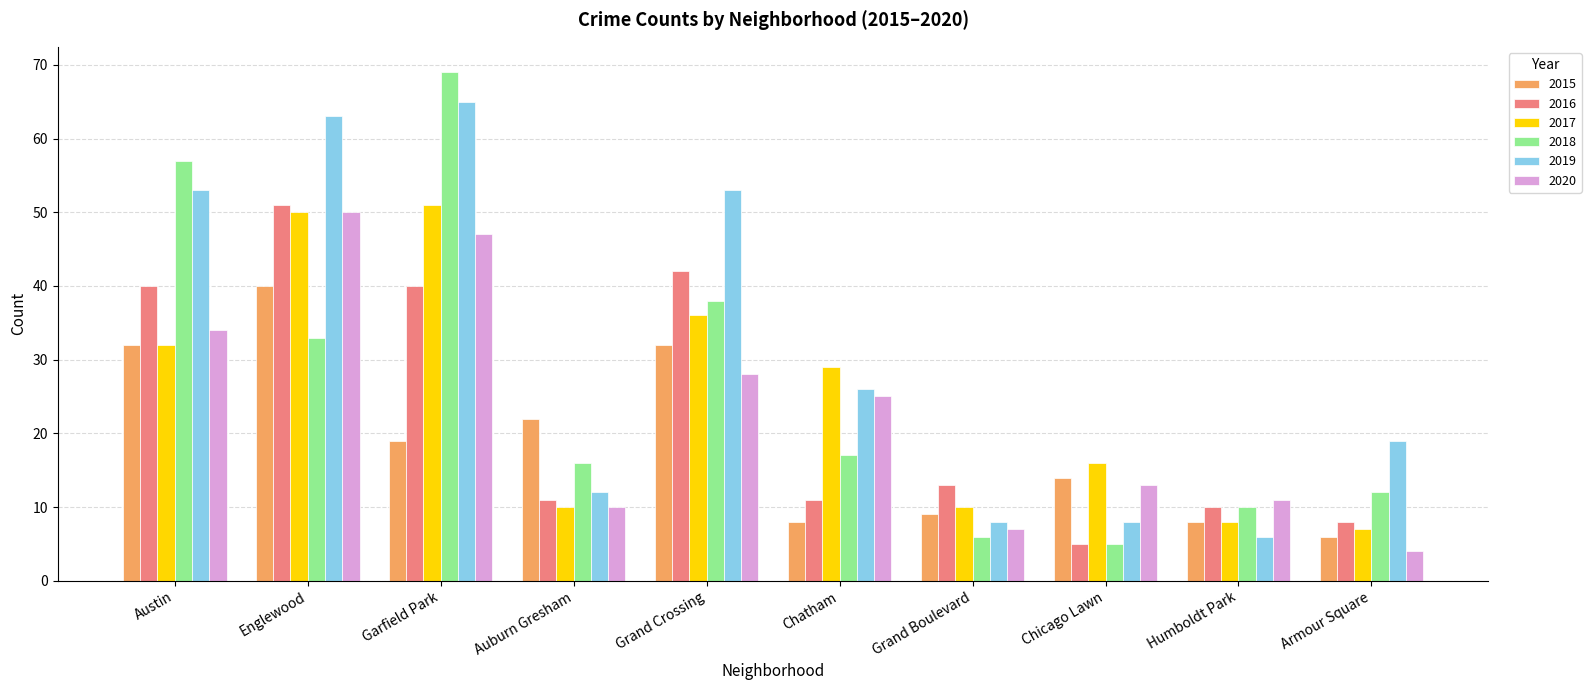

What is the difference between the 2015 values at Grand Crossing and Englewood?

8